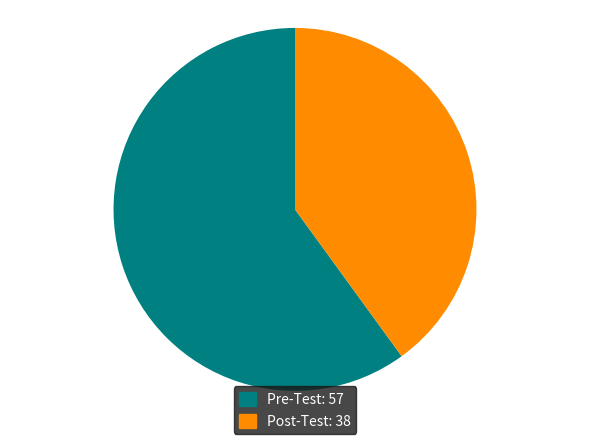

What is the smallest slice in the pie chart?

Post-Test